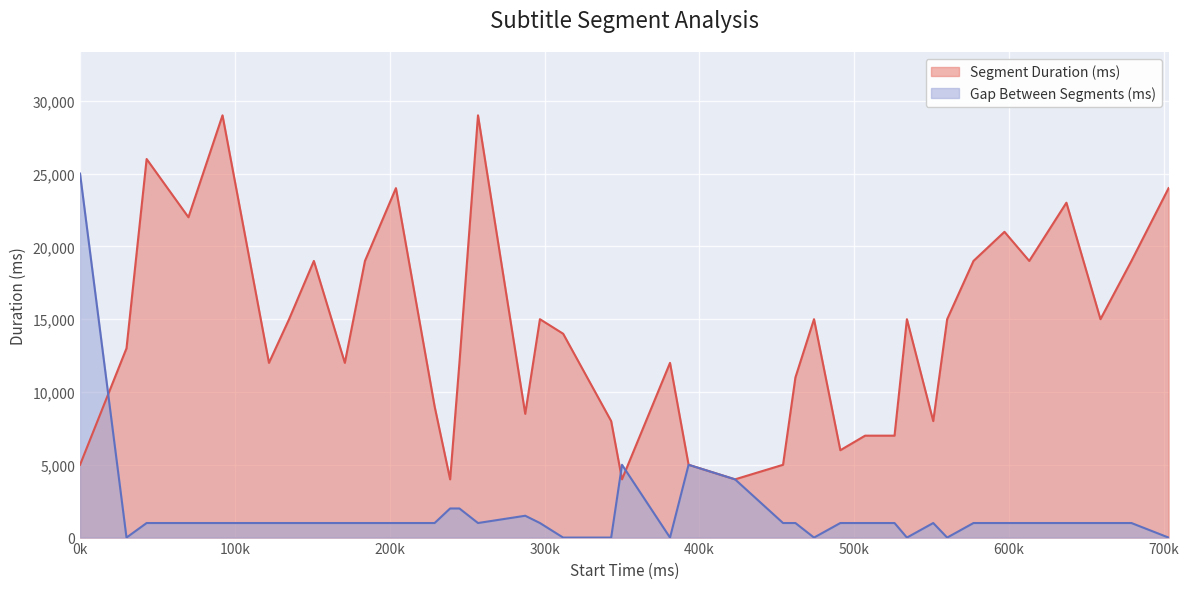

How many lines are shown in the chart?

2